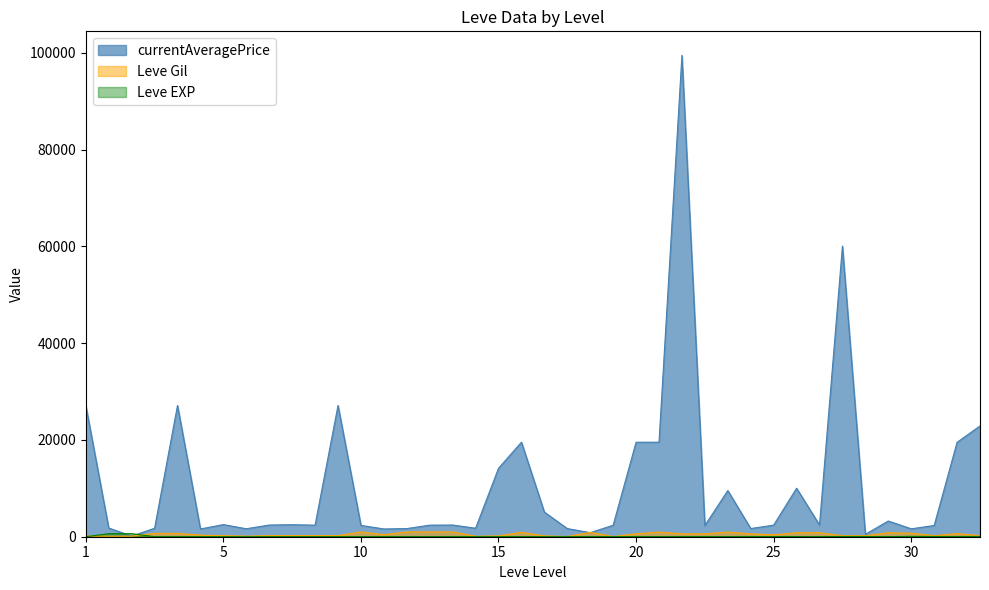

What are all the series names shown in the legend?

Leve Gil, Leve EXP, currentAveragePrice